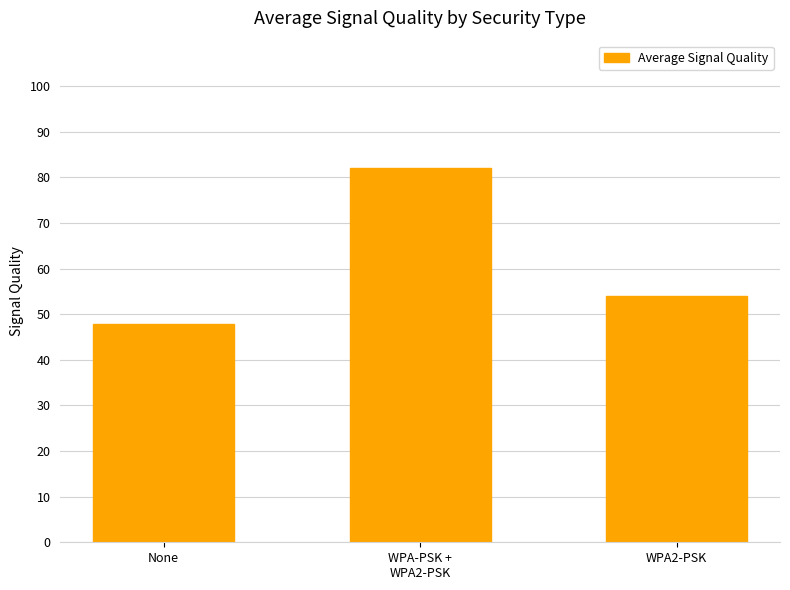

What is the label of the 2nd bar from the right?

WPA-PSK +
WPA2-PSK